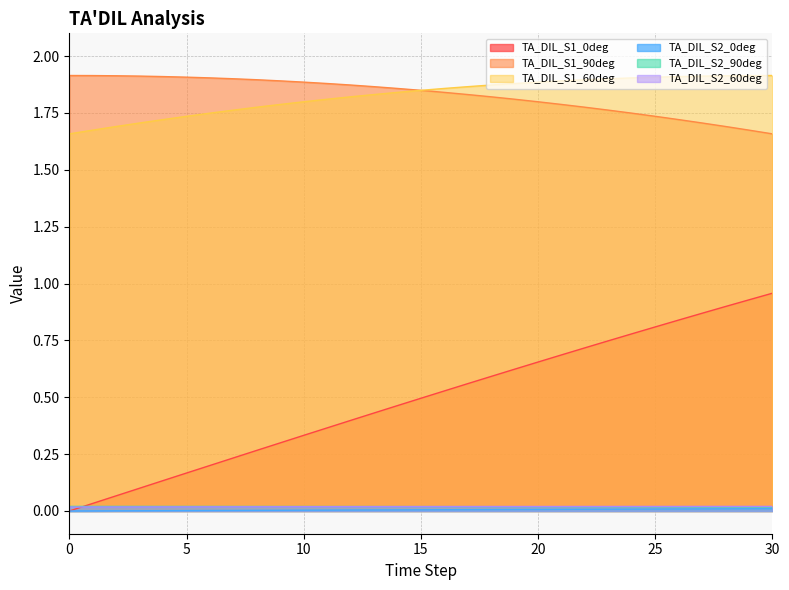

The value of TA_DIL_S1_60deg at 17 is 2.5. True or false?

False